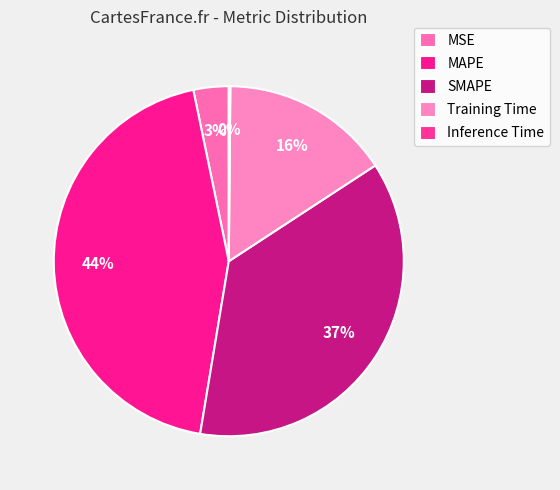

What is the largest slice in the pie chart?

MAPE